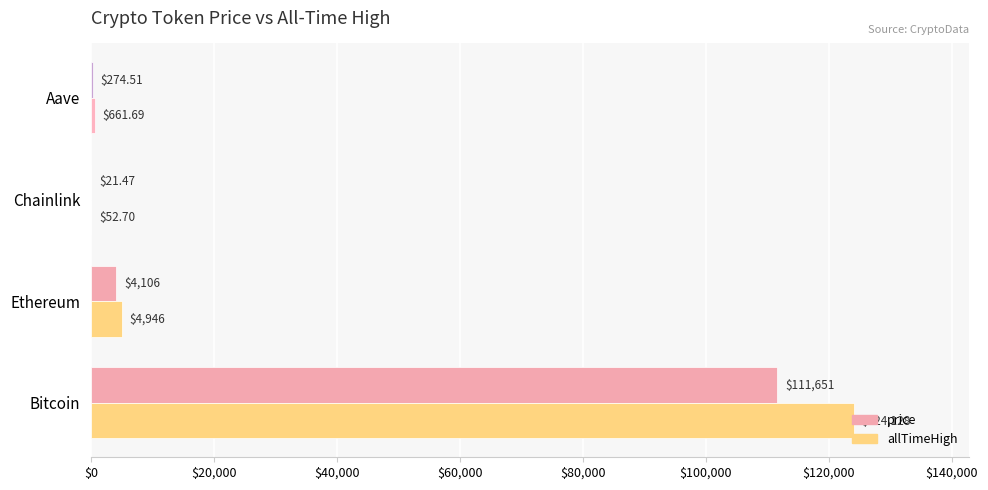

Which series changed the most between Bitcoin and Ethereum?

allTimeHigh